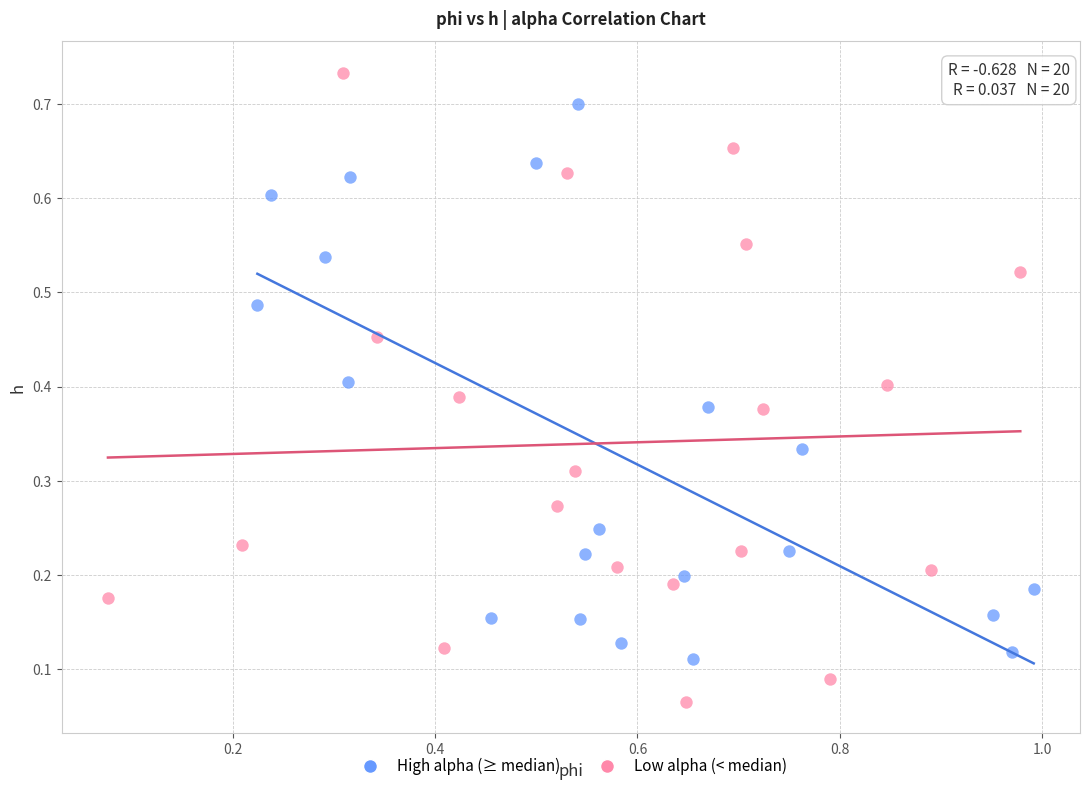

Which series reaches the maximum Y coordinate?

Low alpha (< median)